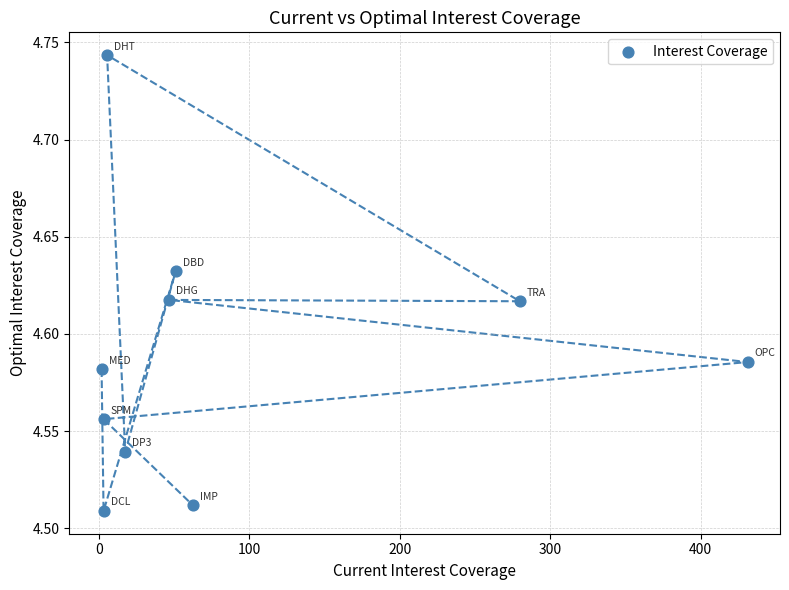

What is the range of X values (max minus min)?

429.4